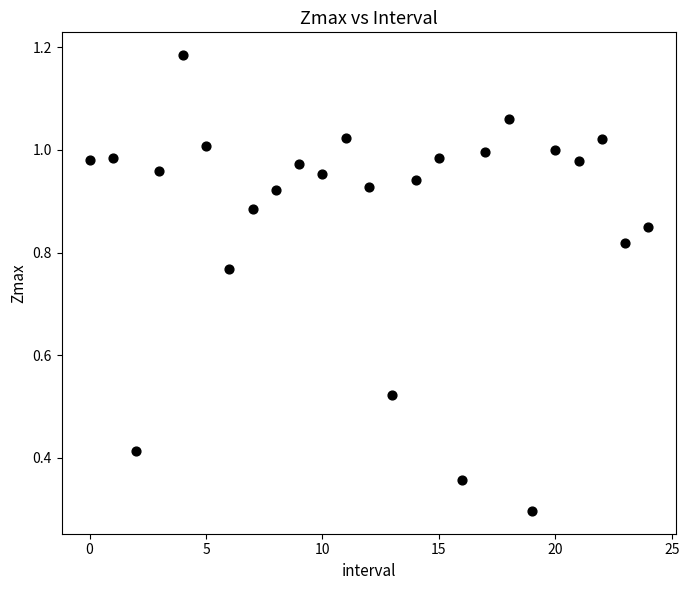

What Y value in the scatter plot is closest to 0?

0.3